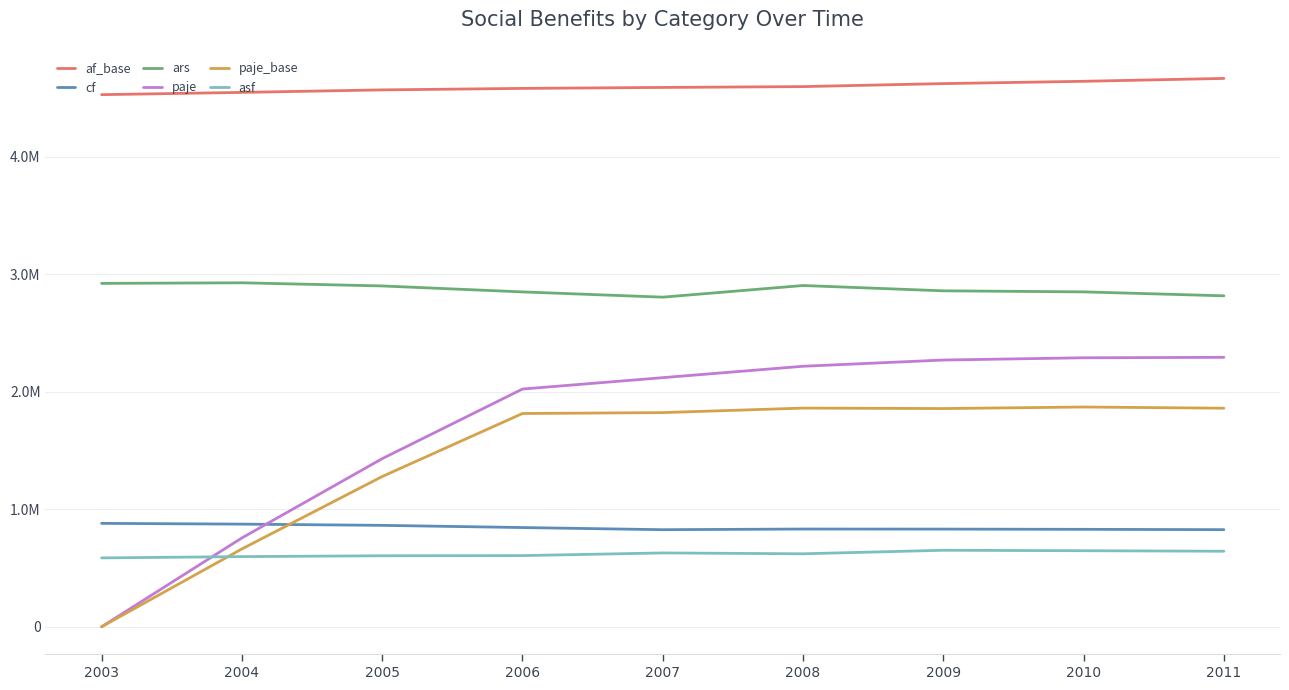

Does the chart have visible grid lines?

Yes